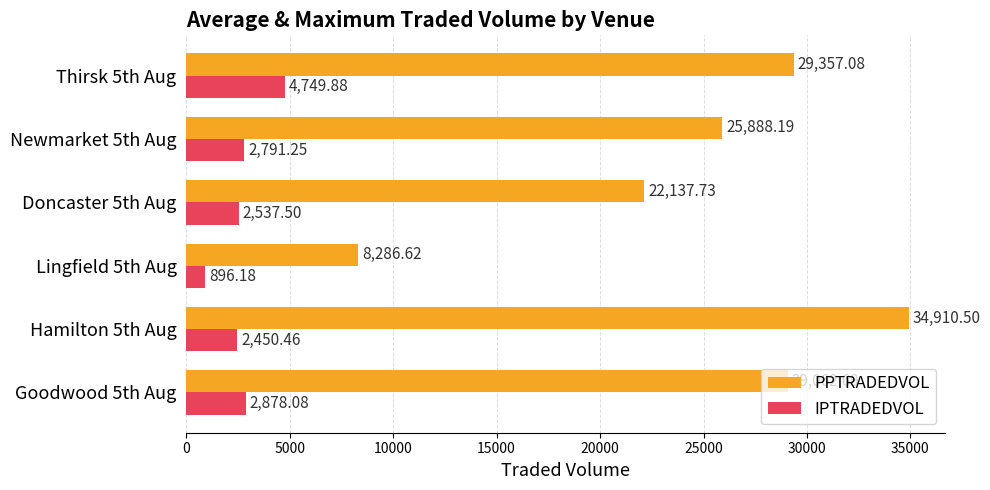

At which category is the sum across all series the highest?

Hamilton 5th Aug